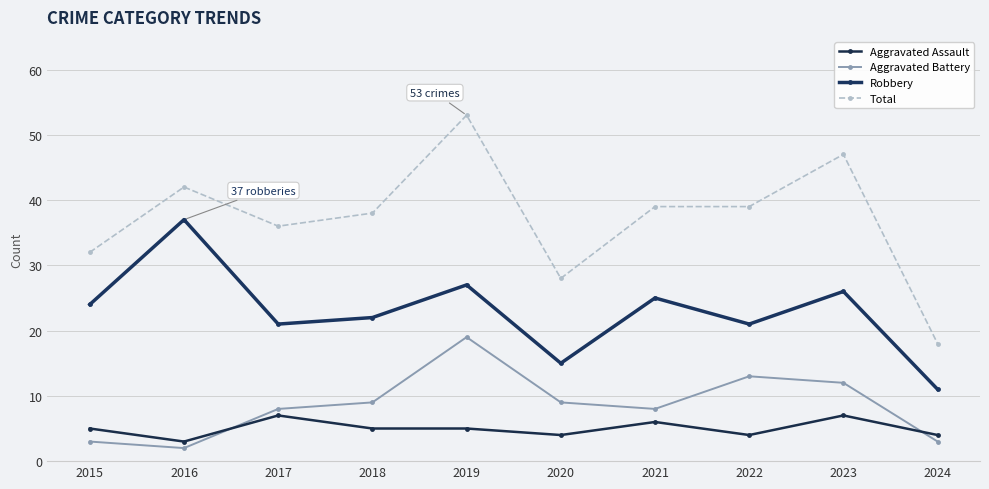

Which category has the highest value in the Robbery series?

2016